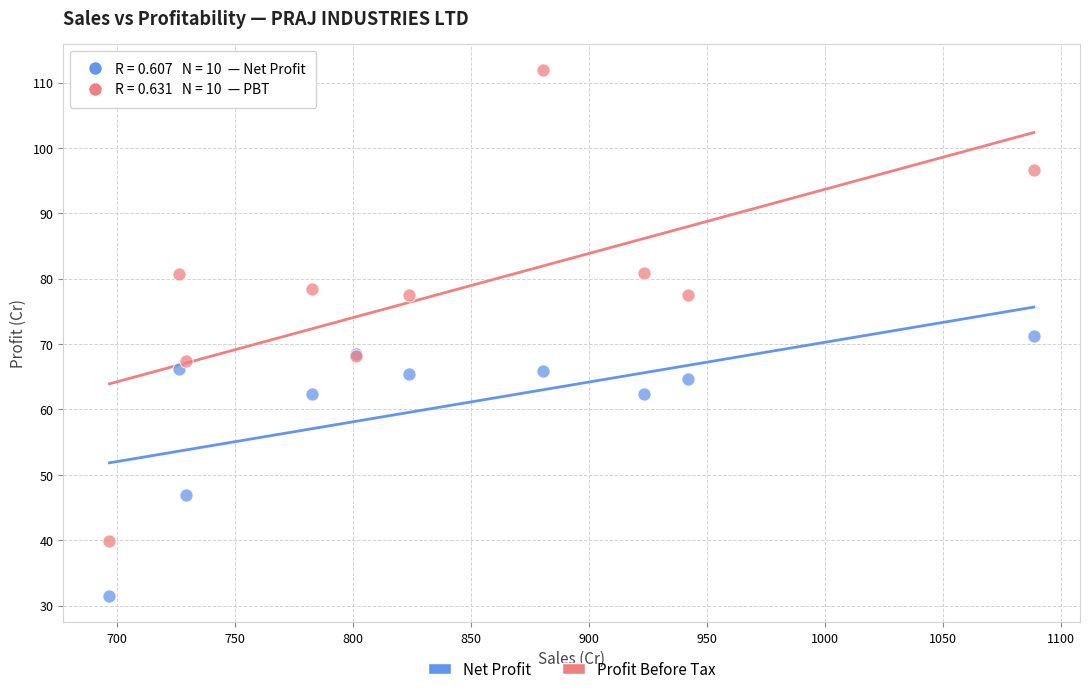

Which series has the widest spread of Y values?

Profit Before Tax